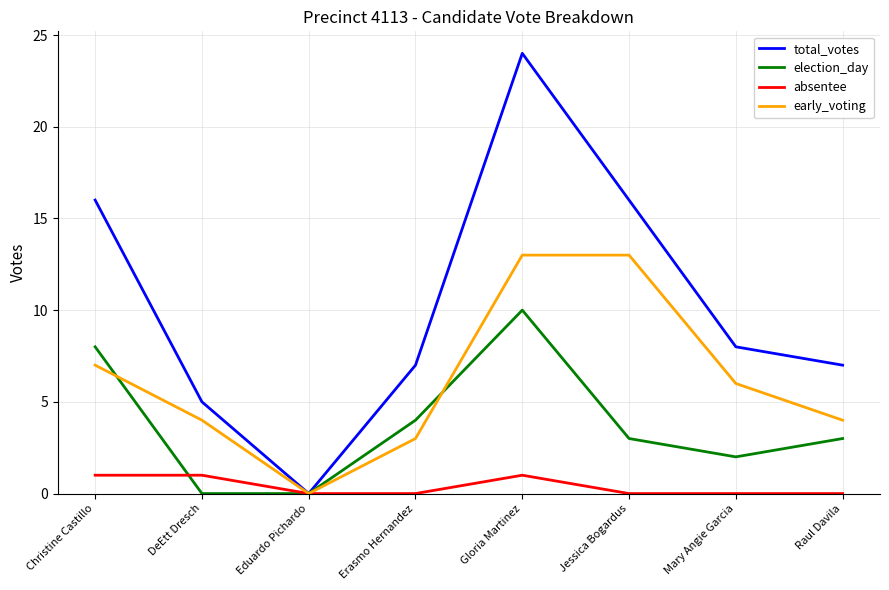

Rank the series by their maximum value, from highest to lowest.

total_votes, early_voting, election_day, absentee